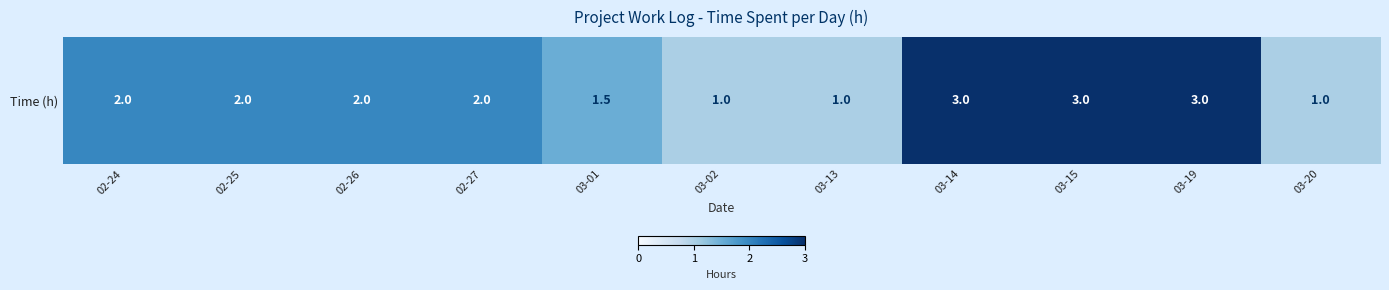

Reading right to left, extract all data points from this chart.

1.0	3.0	3.0	3.0	1.0	1.0	1.5	2.0	2.0	2.0	2.0